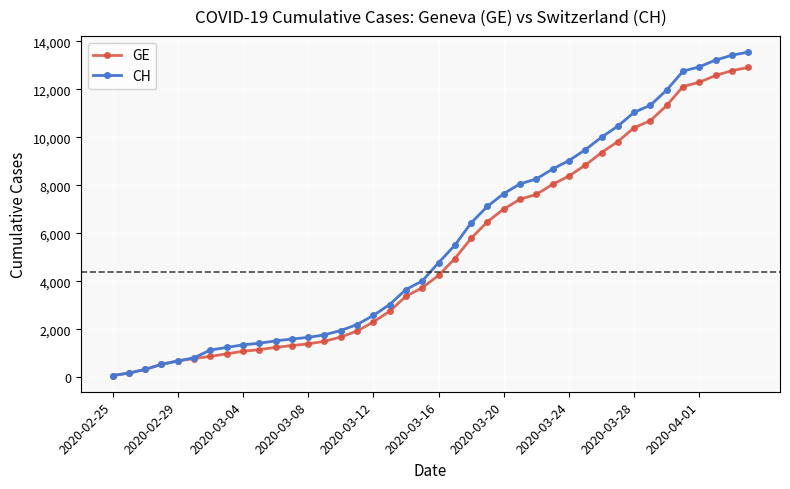

Which series has the largest range (max minus min)?

CH